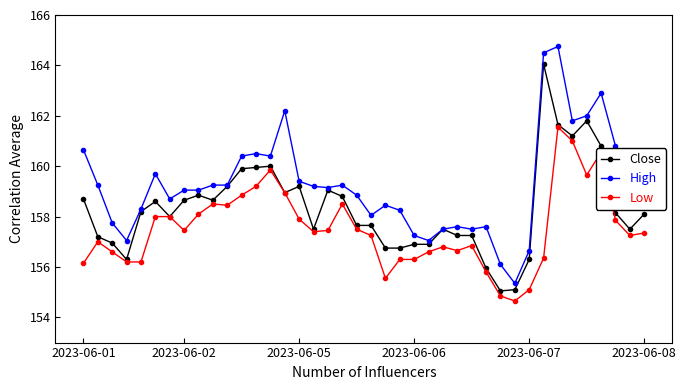

True or false: Low and High intersect in this chart.

False